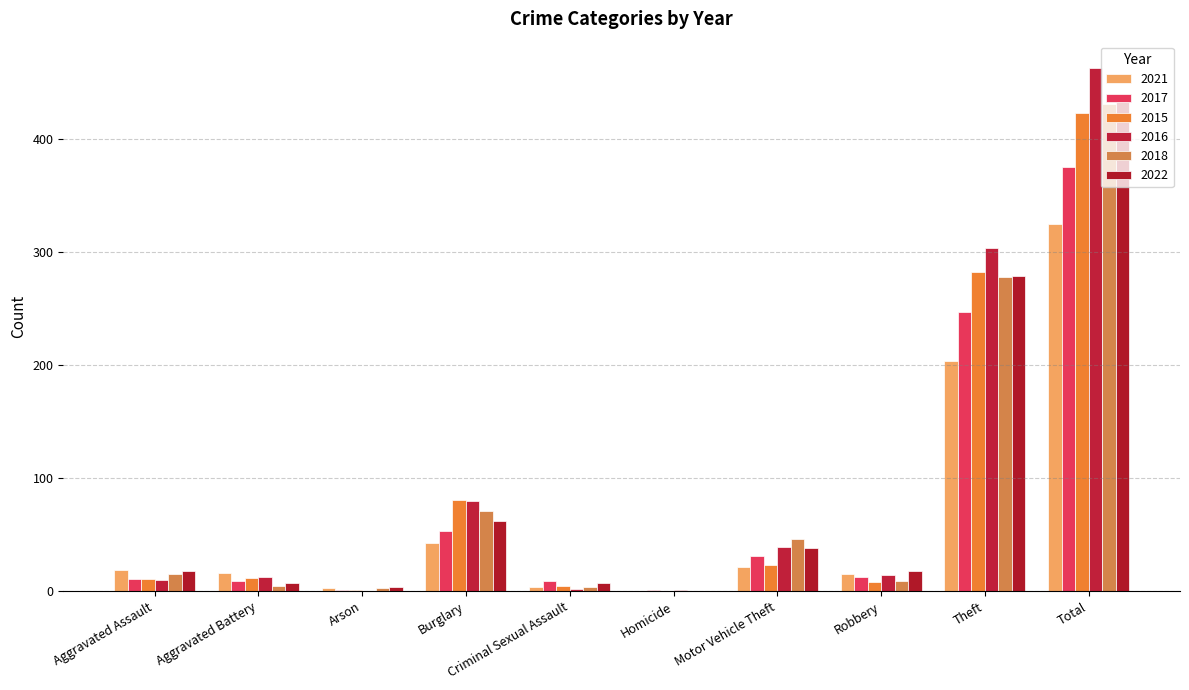

How many data points does each series have?

10